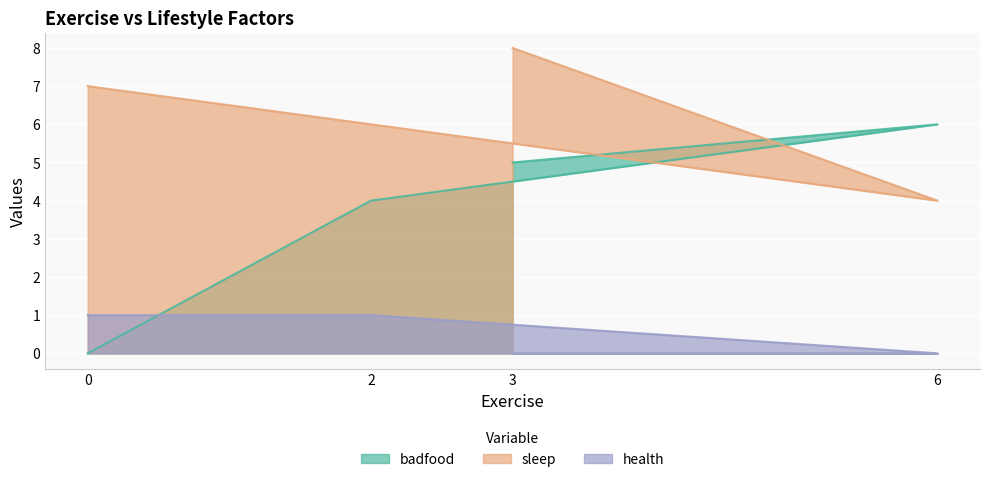

At 3, list the series in order from smallest to largest.

health, badfood, sleep